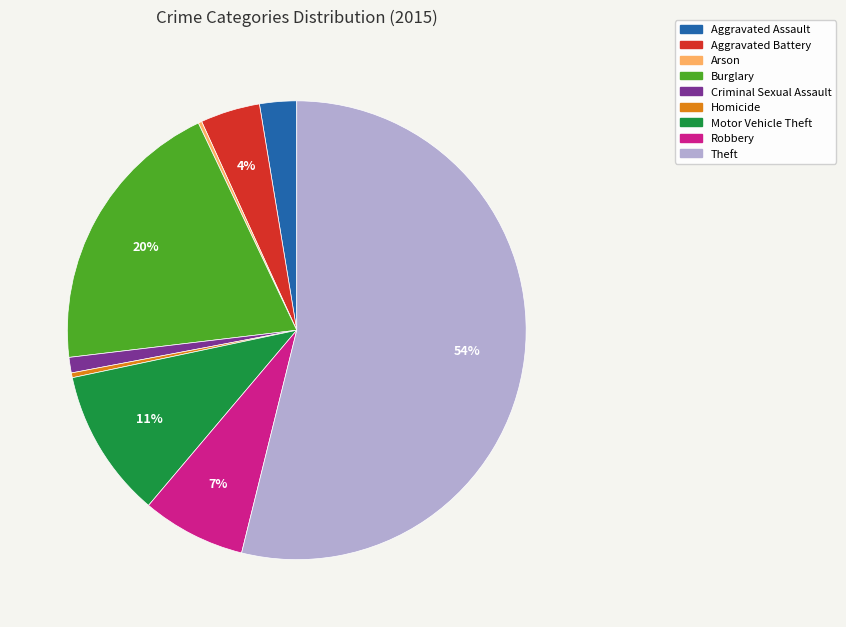

To the nearest percent, what percentage of the pie is Criminal Sexual Assault?

1%